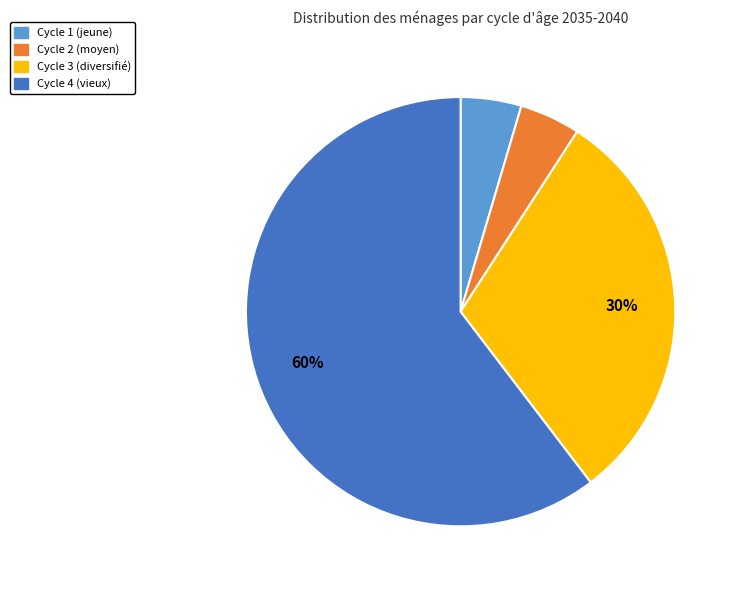

To the nearest percent, what is the average slice percentage?

25%